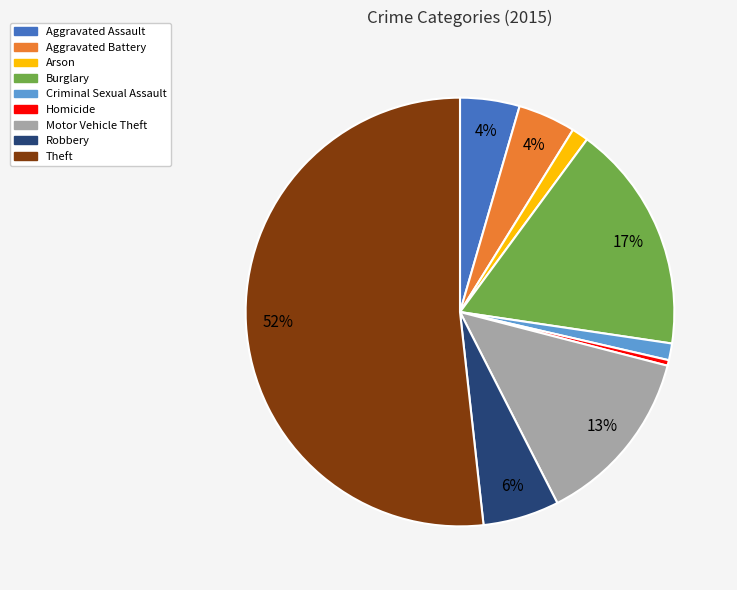

What percentage is the Robbery slice, to the nearest percent?

6%